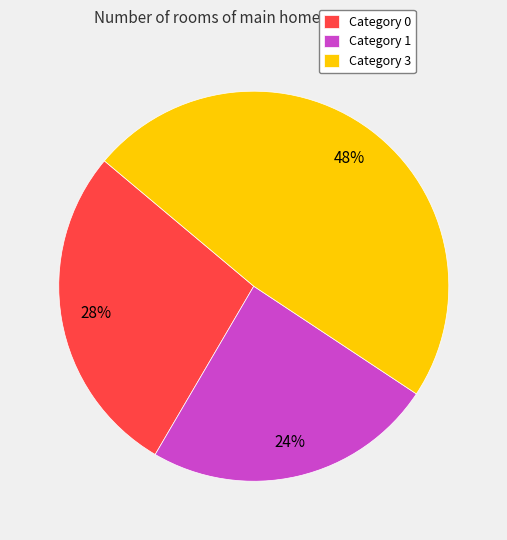

True or false: Category 0 accounts for 36% of the total.

False